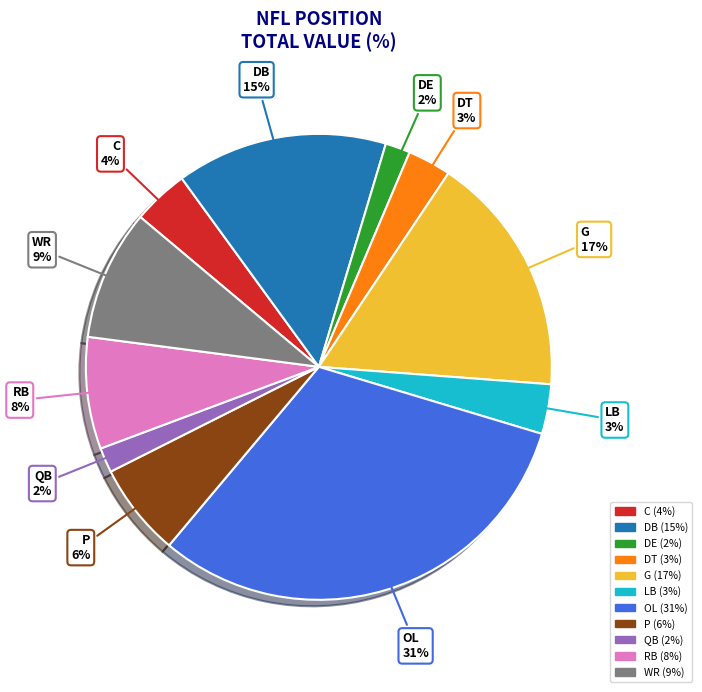

Between WR and DE, which is larger?

WR